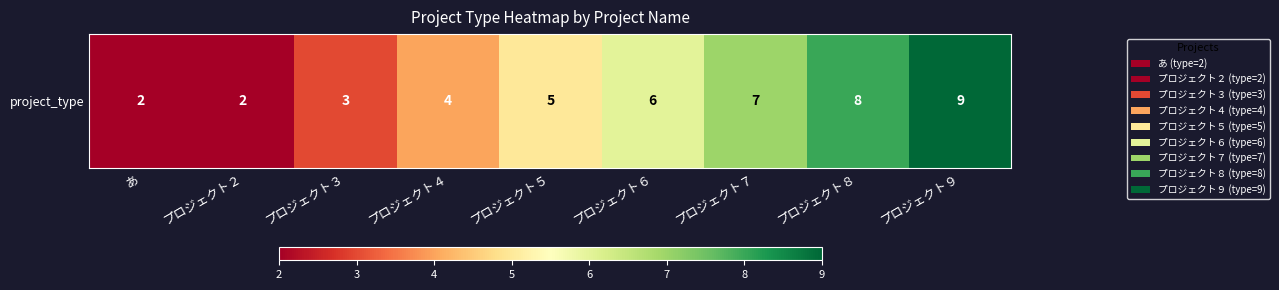

Is it true that the value at プロジェクト４ is 4?

True